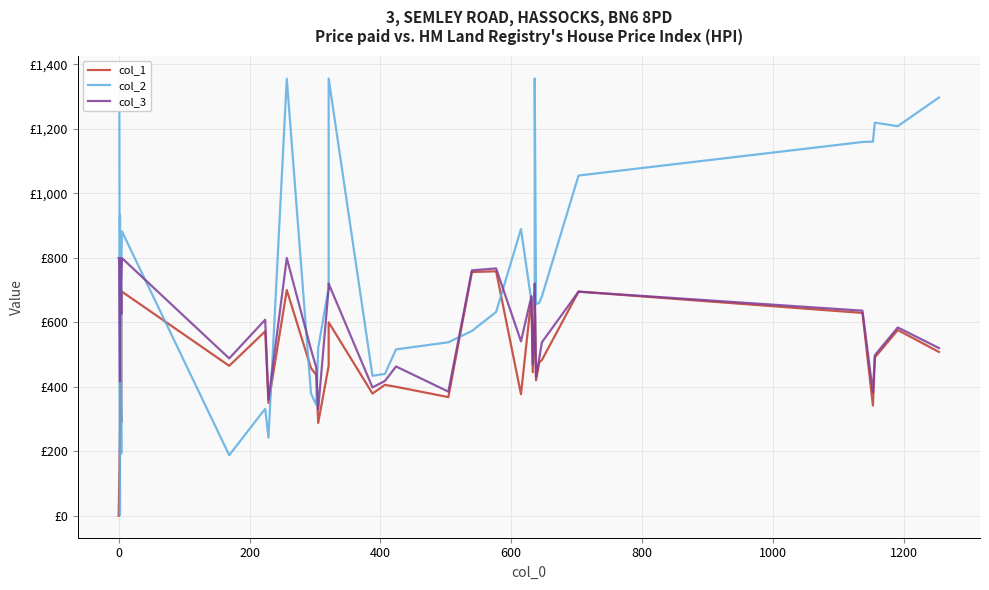

How many values in the col_2 series are below 680?

20